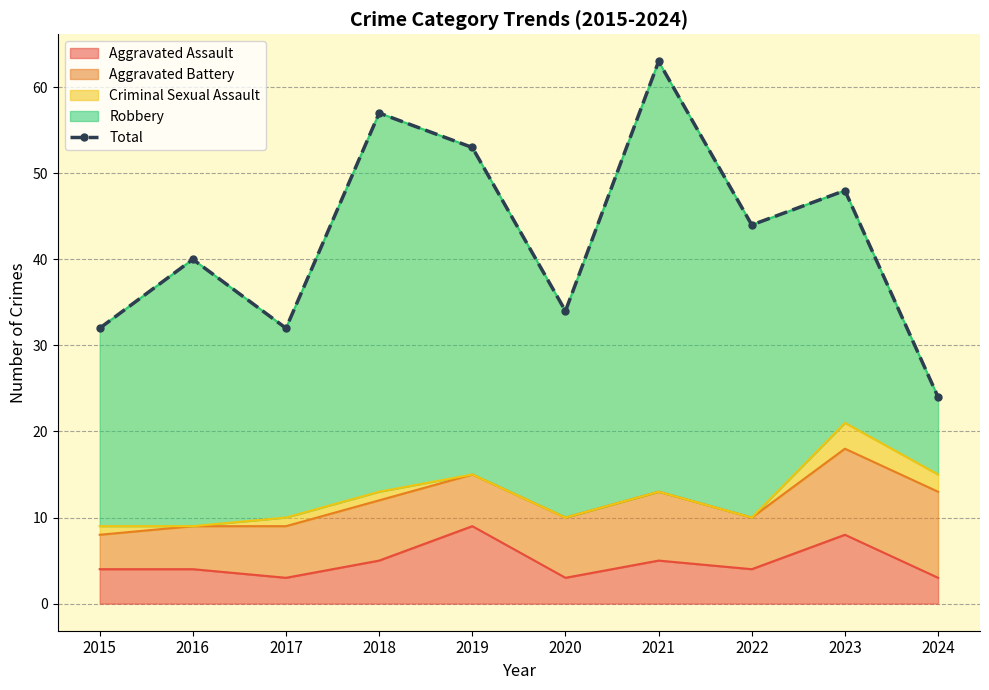

Rank the categories by value from highest to lowest.

2021, 2018, 2019, 2023, 2022, 2016, 2020, 2015, 2017, 2024